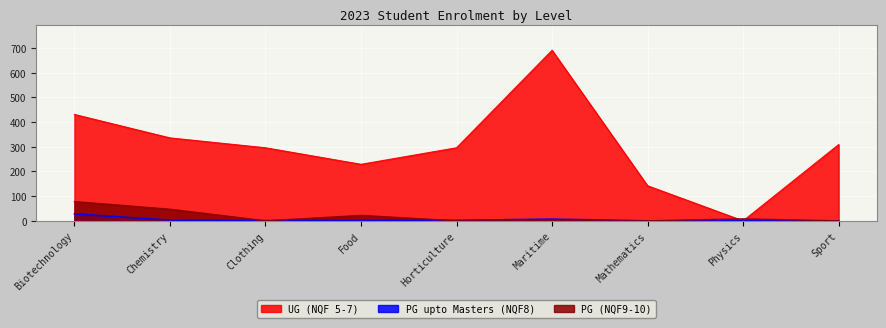

Which series has the largest range (max minus min)?

UG (NQF 5-7)